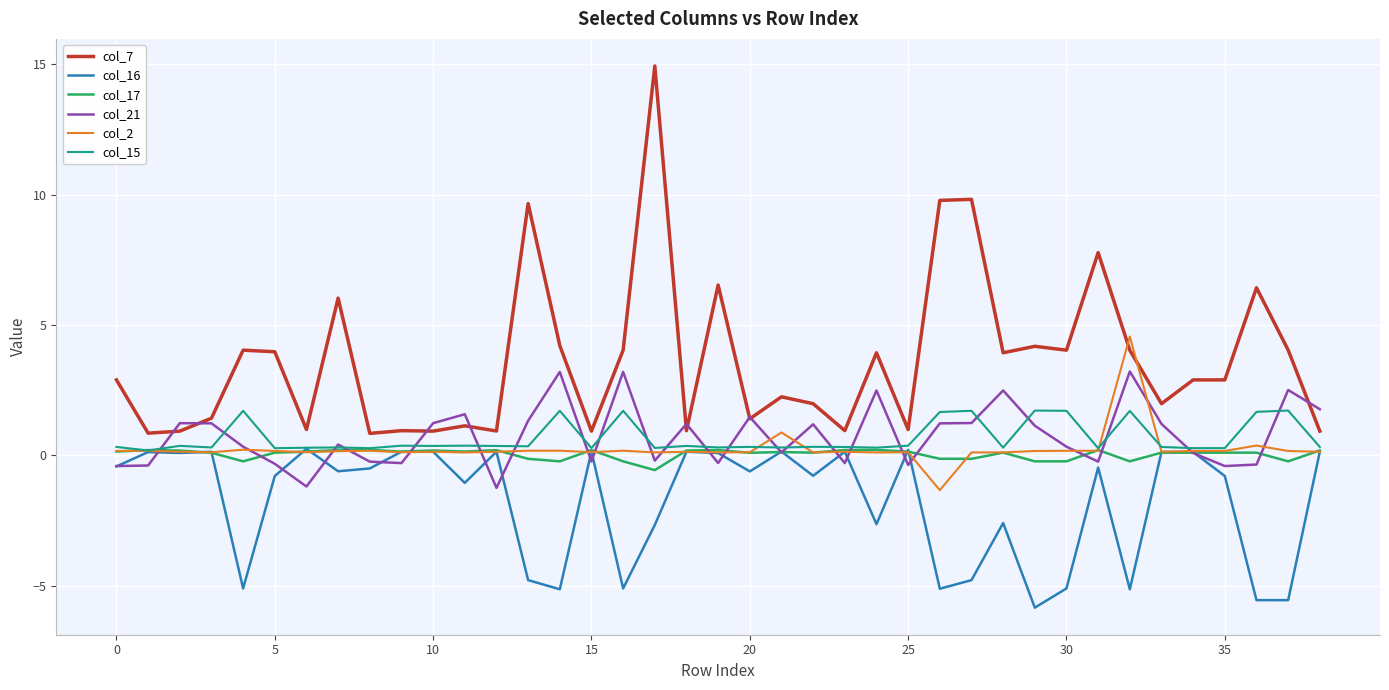

How many lines are shown in the chart?

6